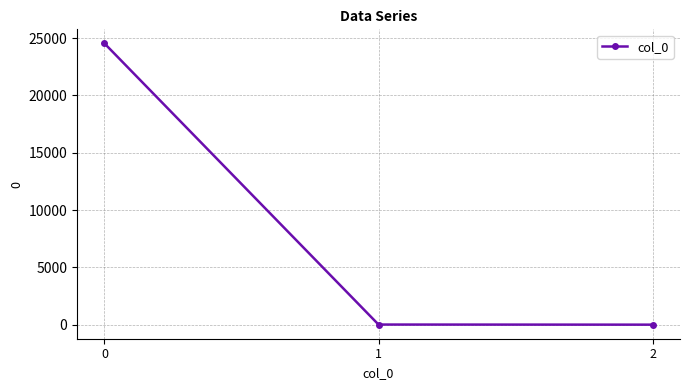

What is the sum of the values at 2 and 1?

9.4